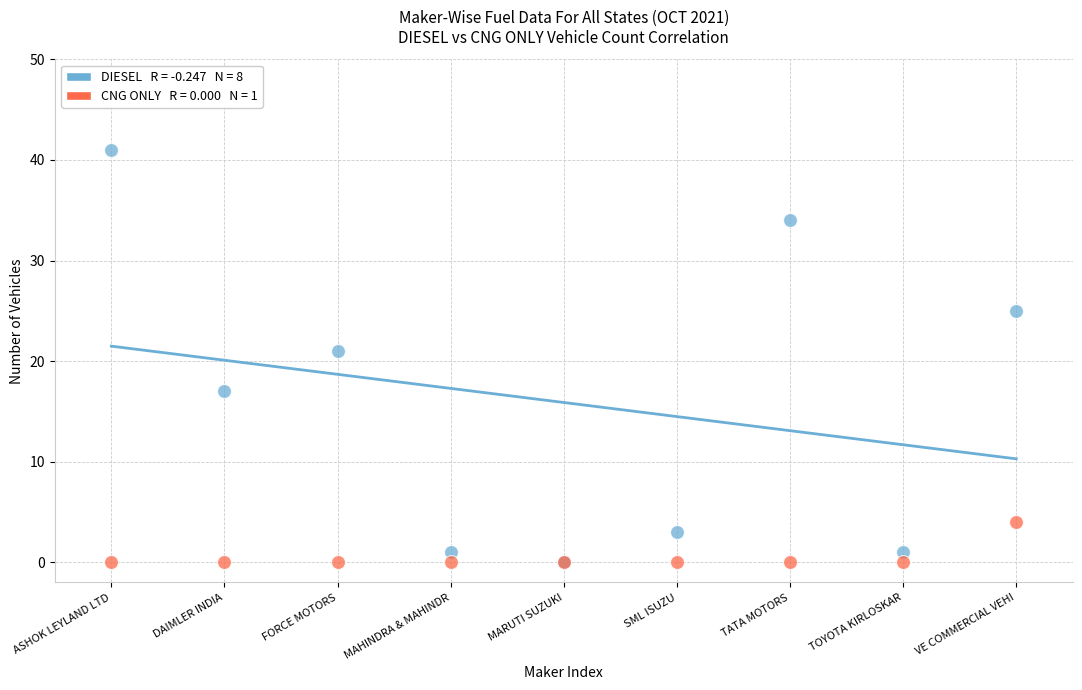

Across all series, what Y value is closest to 20?

21